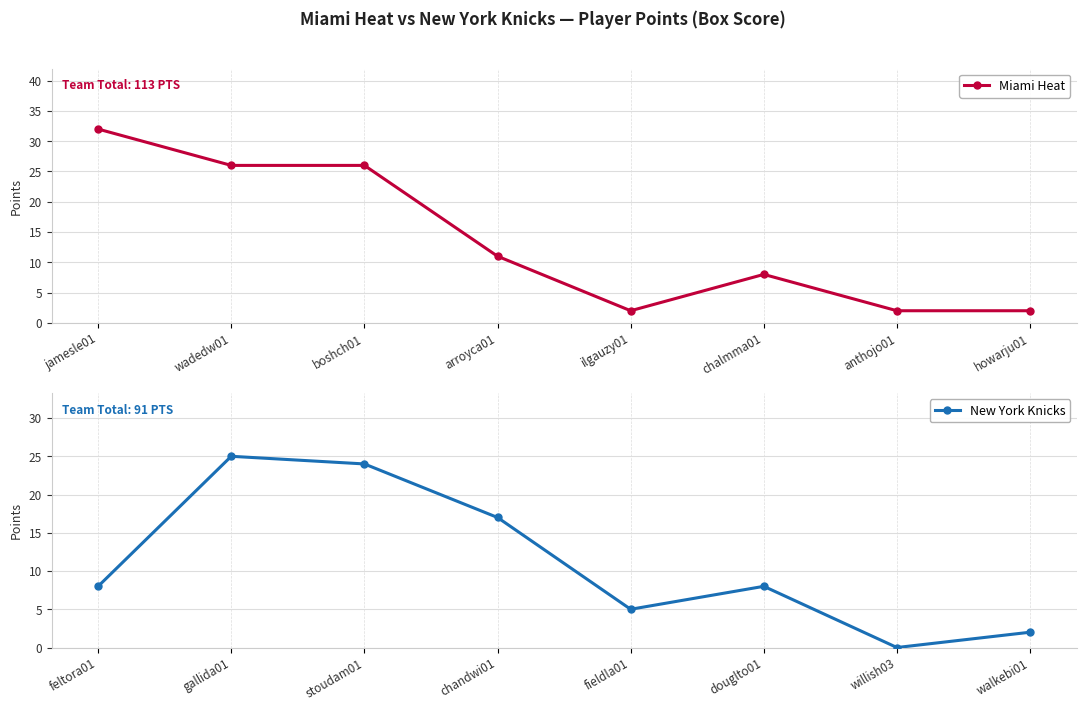

The value of New York Knicks at chandwi01 is 17. True or false?

True